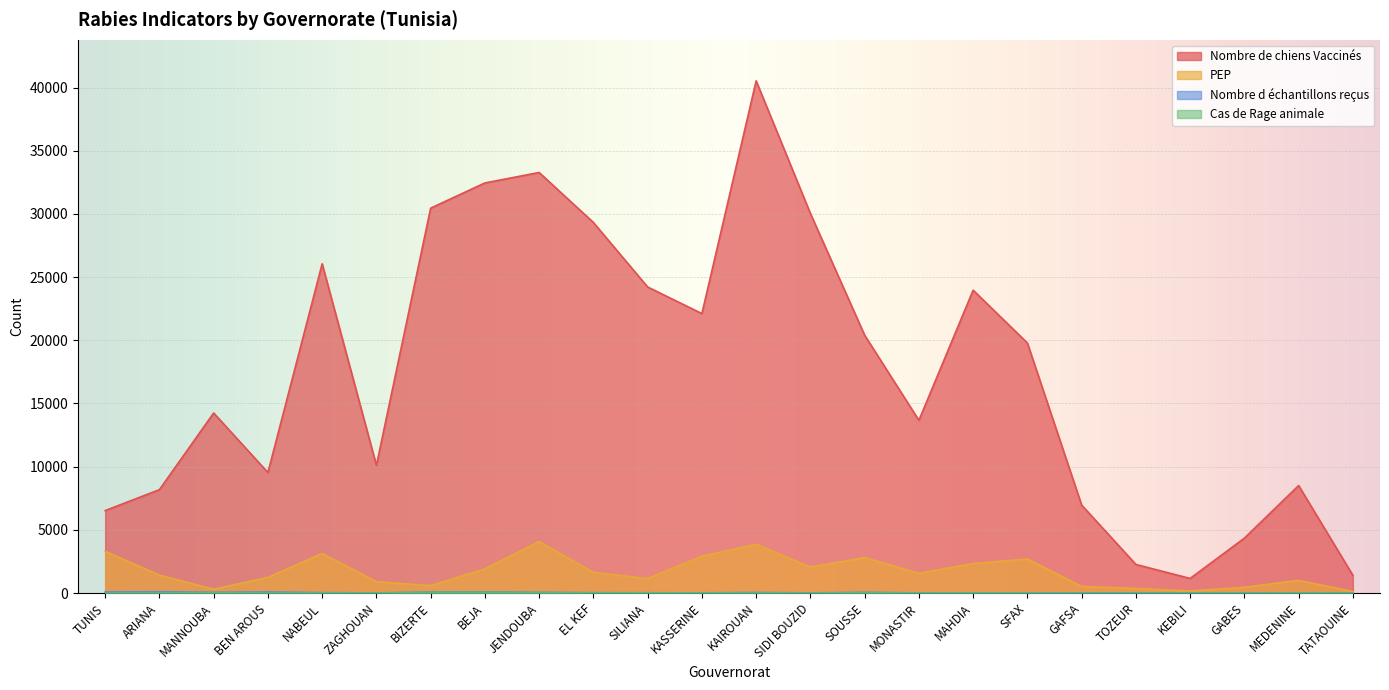

How many series are shown in this chart?

4